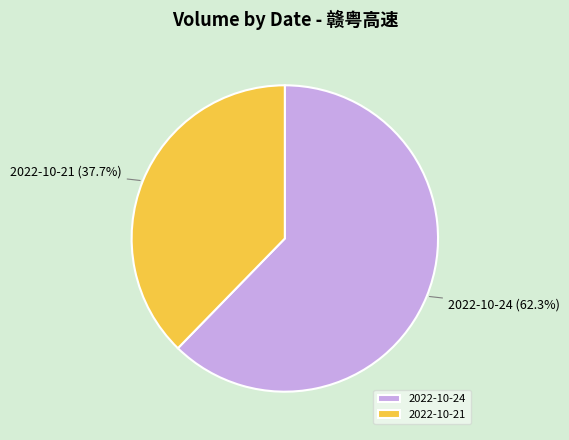

How many segments does this pie chart have?

2